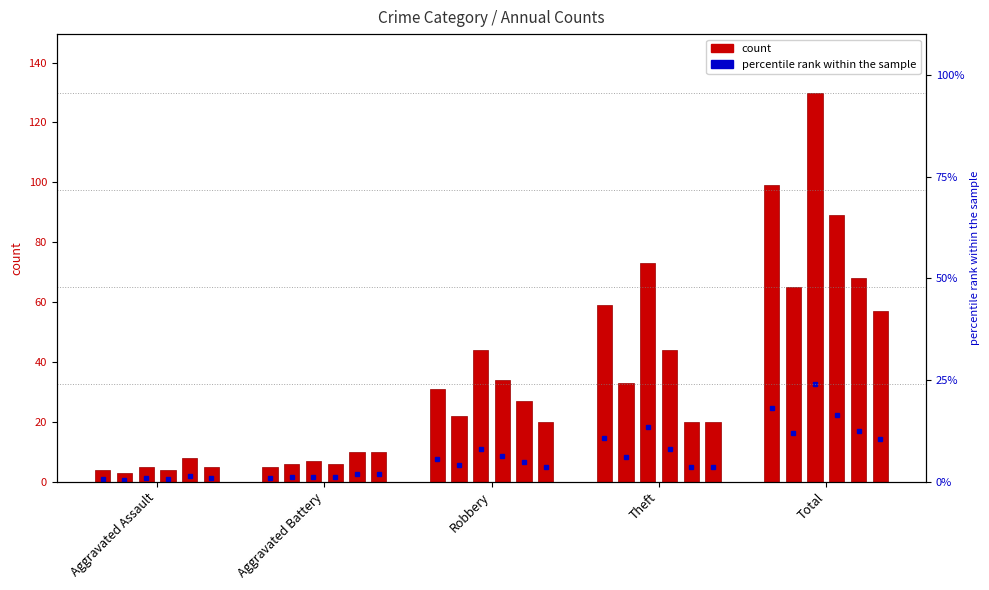

Read the 2022 value at Robbery, to the nearest 10.

30